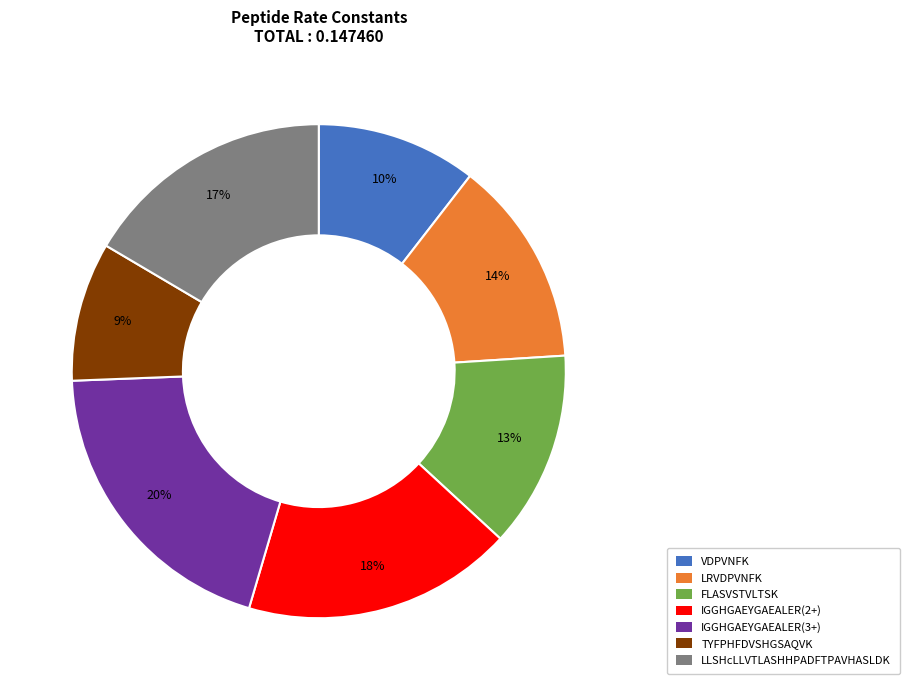

Is the sum of LRVDPVNFK and IGGHGAEYGAEALER(3+) greater than half?

No